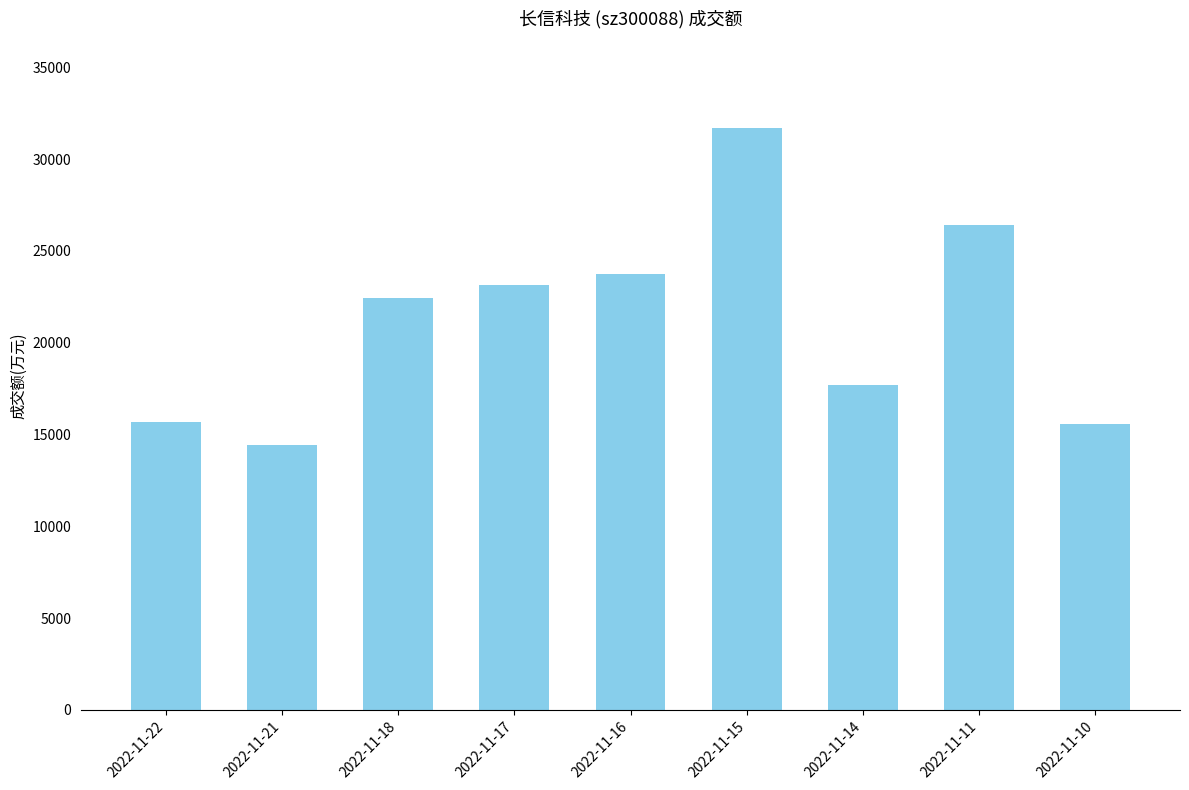

What is the difference between the second highest and second lowest values?

10812